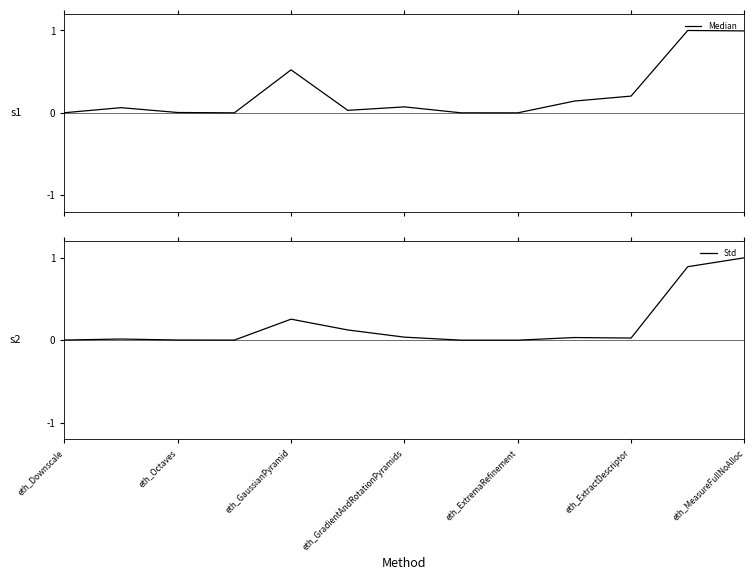

True or false: Median has a value of 0.1 at 9.

True